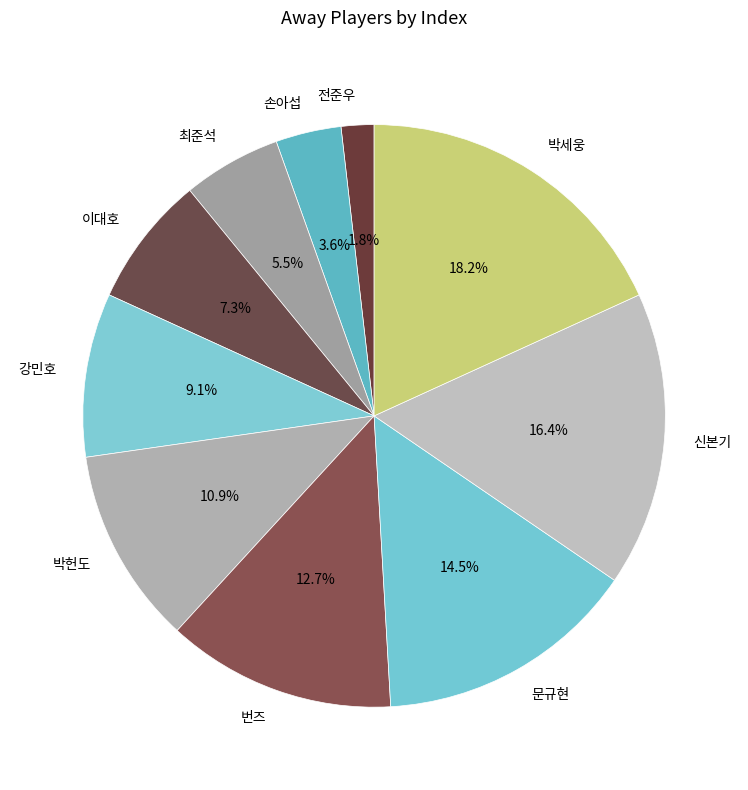

What is the total percentage of 박헌도 and 전준우?

12.7%